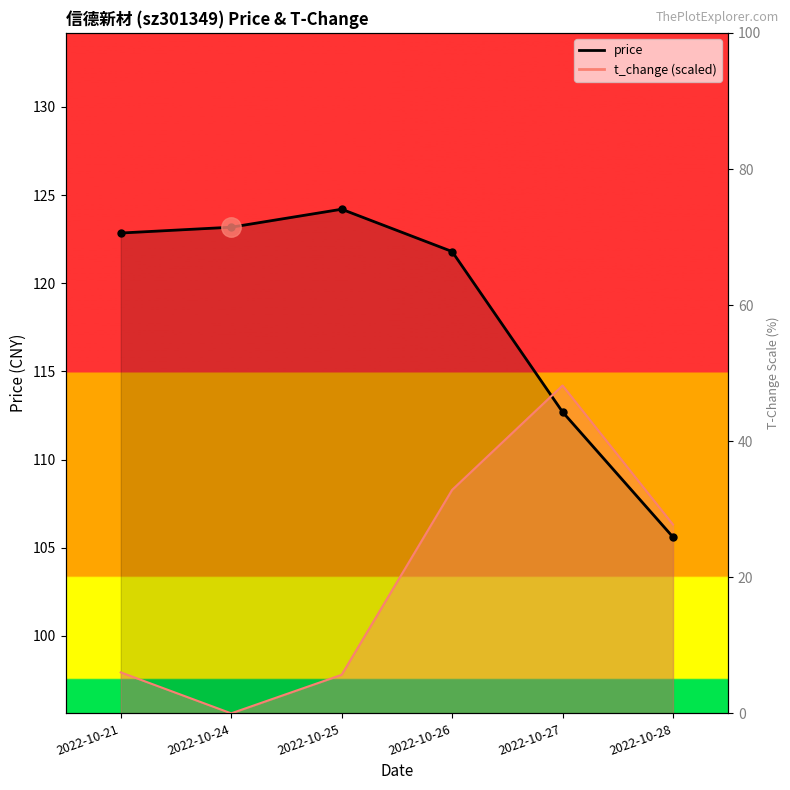

Which has a higher value, 2022-10-24 or 2022-10-25?

2022-10-25